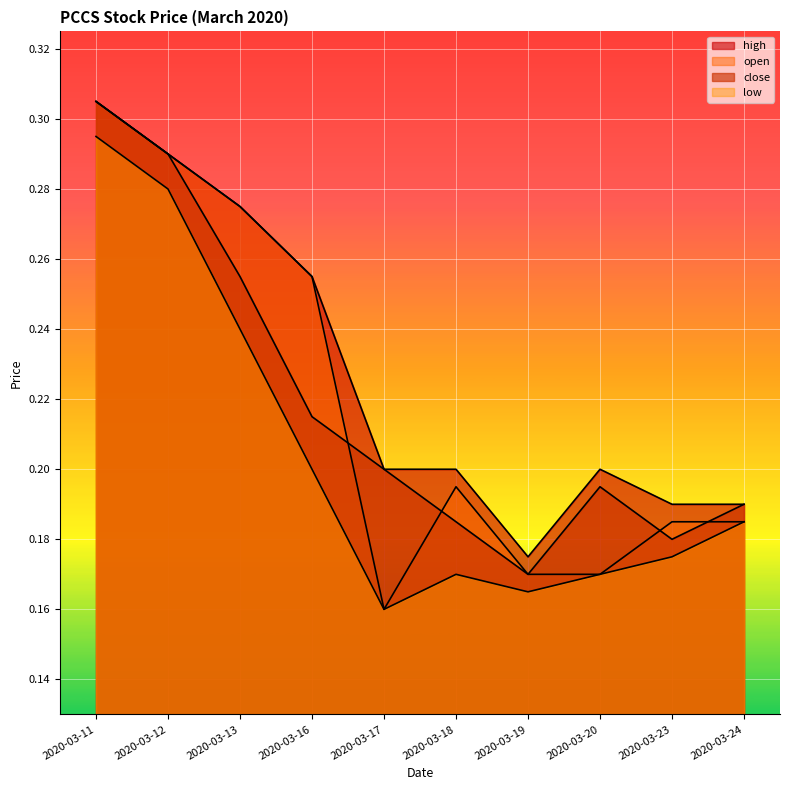

Where is the first local maximum for close?

2020-03-20